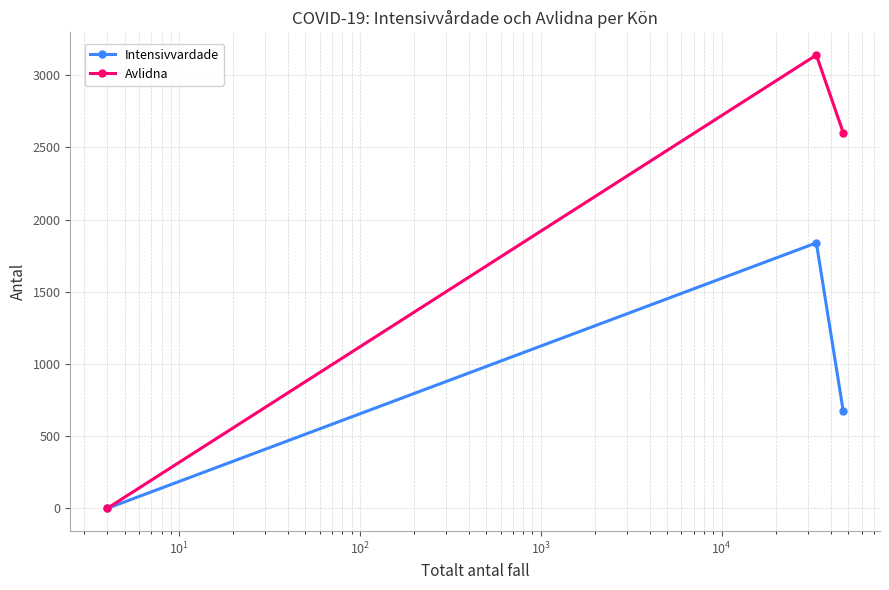

List the series in order of their peak value, lowest first.

Intensivvardade, Avlidna